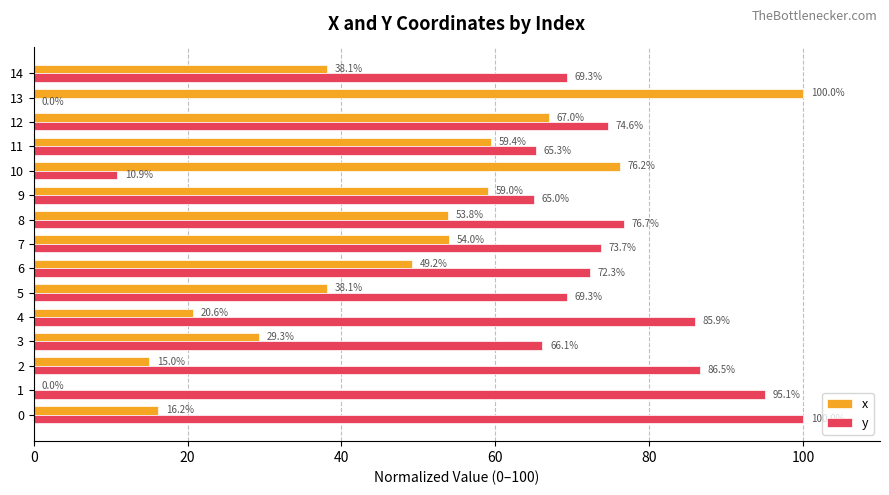

Which series changed the most between 4 and 9?

x